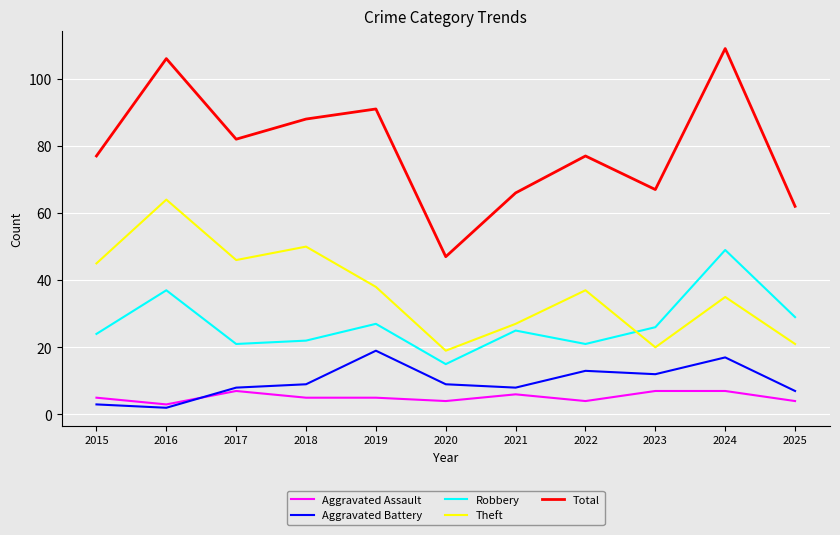

How many series are shown in this chart?

5